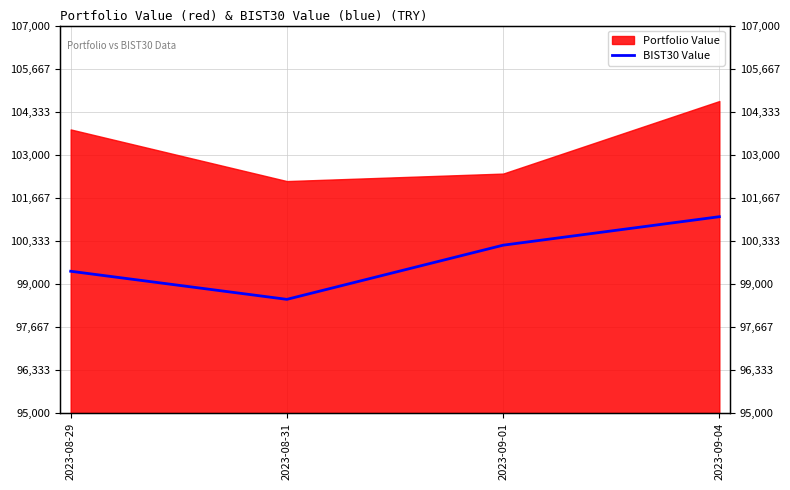

Reading left to right, list all the values displayed in this chart.

99390.9	98520.5	100198.0	101080.0